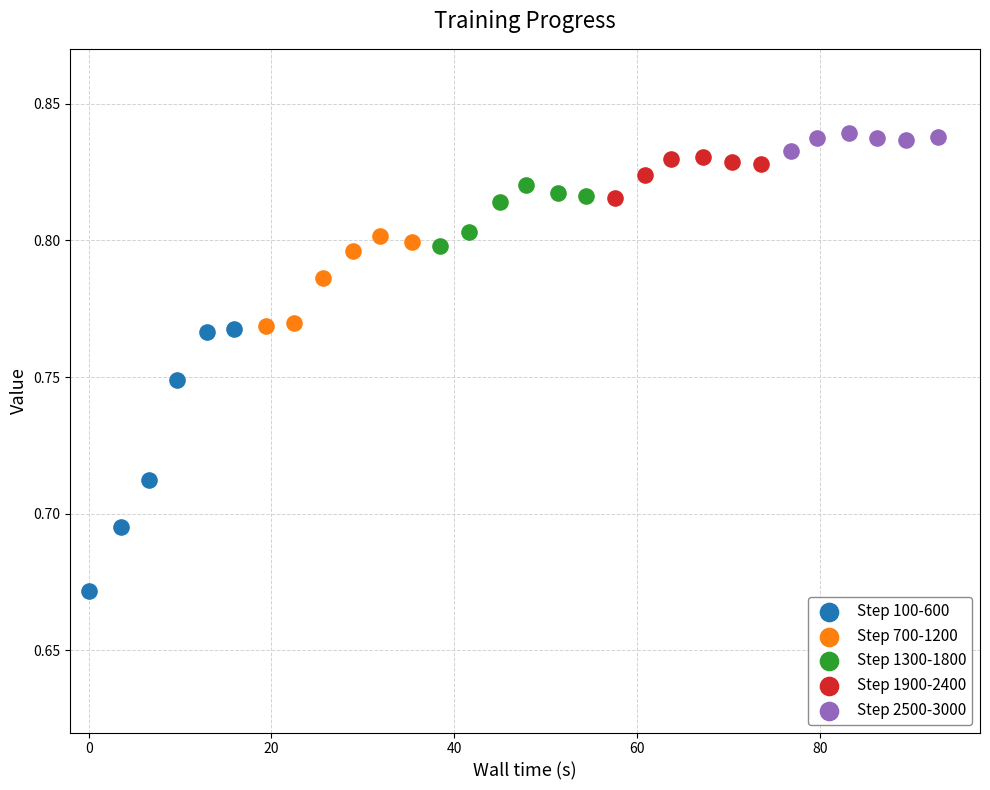

Which series has the largest Y range (max minus min)?

Step 100-600